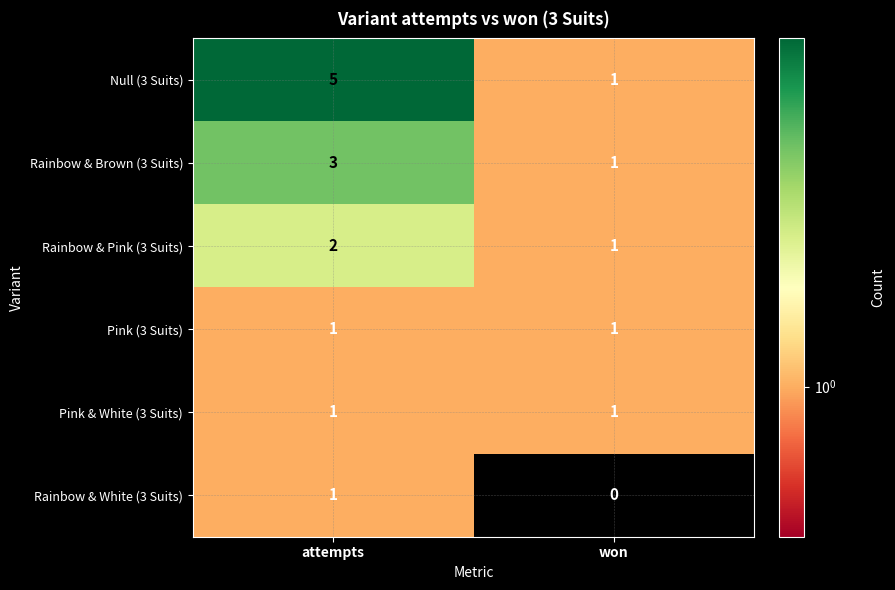

True or false: Rainbow & Brown (3 Suits) has a value of 1 at won.

True